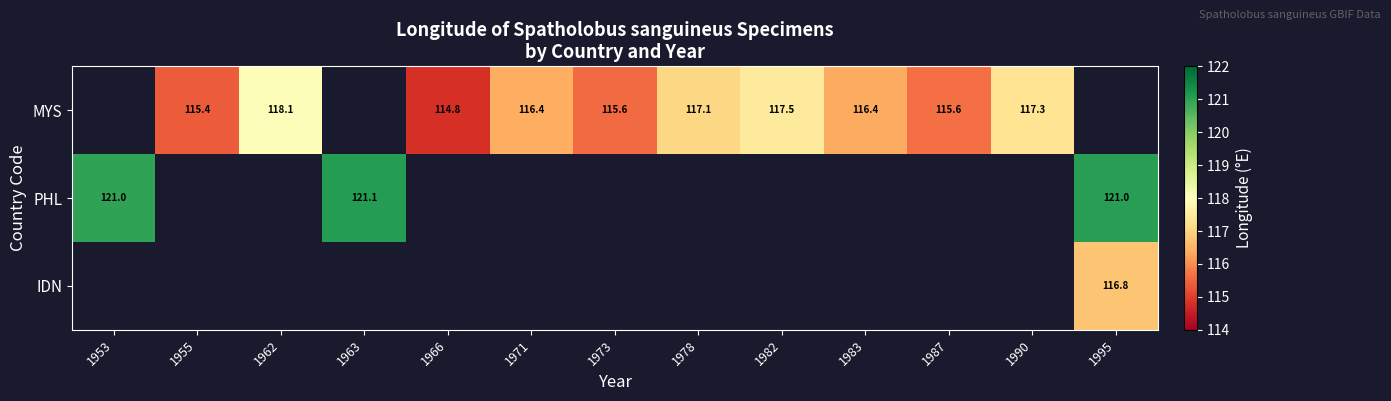

The MYS series shows 115.4 at 1955. True or false?

True